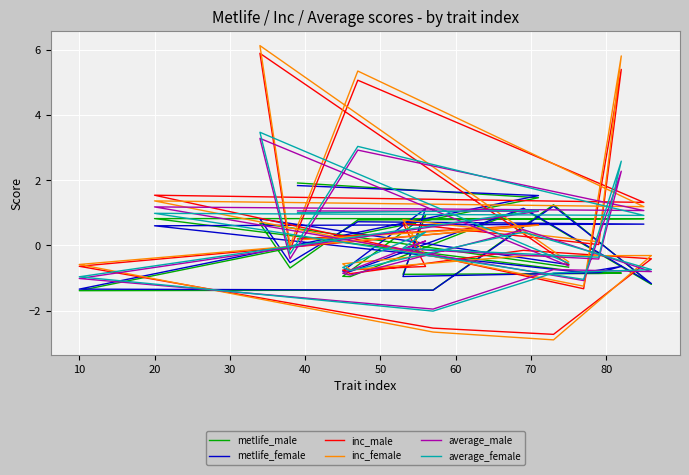

Reading right to left, transcribe all the data shown in this chart.

metlife_male: -0.7	0.7	-0.7	0.8	0.8	0.8	-0.8	-0.8	-0.9	-0.9	0.9	-0.9	-1.0	1.1	-1.2	1.2	-1.4	-1.4	1.5	1.9
metlife_female: -0.6	0.8	-0.5	0.7	0.7	0.6	-0.8	-0.6	-0.8	-1.0	1.1	-0.8	-0.8	1.1	-1.2	1.2	-1.4	-1.3	1.5	1.8
inc_male: -0.6	5.9	-0.1	5.1	1.3	1.5	-1.3	5.4	0.0	0.7	-0.6	-0.8	-0.9	-0.2	-0.4	-2.7	-2.5	-0.6	0.6	0.2
inc_female: -0.5	6.1	0.0	5.4	1.2	1.4	-1.3	5.8	0.1	0.8	-0.3	-0.6	-0.7	-0.3	-0.3	-2.9	-2.7	-0.6	0.6	0.2
average_male: -0.6	3.3	-0.4	2.9	1.1	1.2	-1.1	2.3	-0.4	-0.1	0.1	-0.9	-0.9	0.5	-0.8	-0.7	-2.0	-1.0	1.0	1.1
average_female: -0.5	3.5	-0.3	3.0	0.9	1.0	-1.0	2.6	-0.4	-0.1	0.4	-0.7	-0.8	0.4	-0.7	-0.8	-2.0	-1.0	1.1	1.0